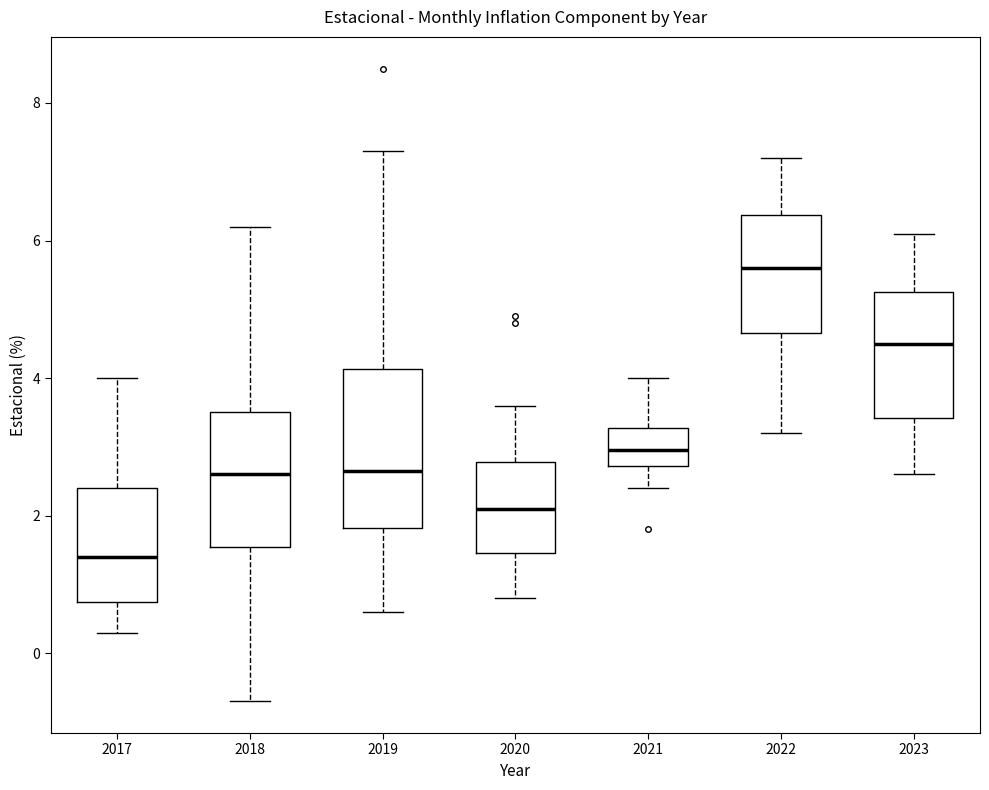

Reading left to right, transcribe this box plot: for each box, give where its median line is, the range the box spans, and where its two whiskers end, as read against the y-axis. The values are not printed on the chart, so give them approximately, as read against the axis.

2017: median 1.4, box 0.8 to 2.4, whiskers 0.4 to 4.0
2018: median 2.6, box 1.6 to 3.6, whiskers -0.6 to 6.2
2019: median 2.6, box 1.8 to 4.2, whiskers 0.6 to 7.4
2020: median 2.2, box 1.4 to 2.8, whiskers 0.8 to 3.6
2021: median 3.0, box 2.8 to 3.2, whiskers 2.4 to 4.0
2022: median 5.6, box 4.6 to 6.4, whiskers 3.2 to 7.2
2023: median 4.6, box 3.4 to 5.2, whiskers 2.6 to 6.2